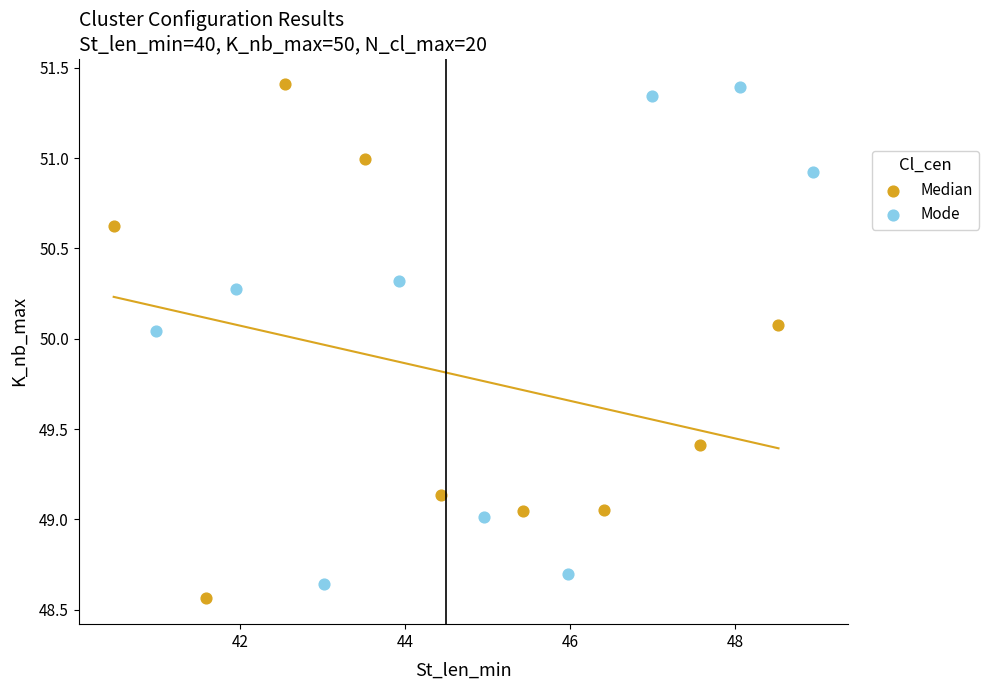

What are all the series names shown in the legend?

Median, Mode